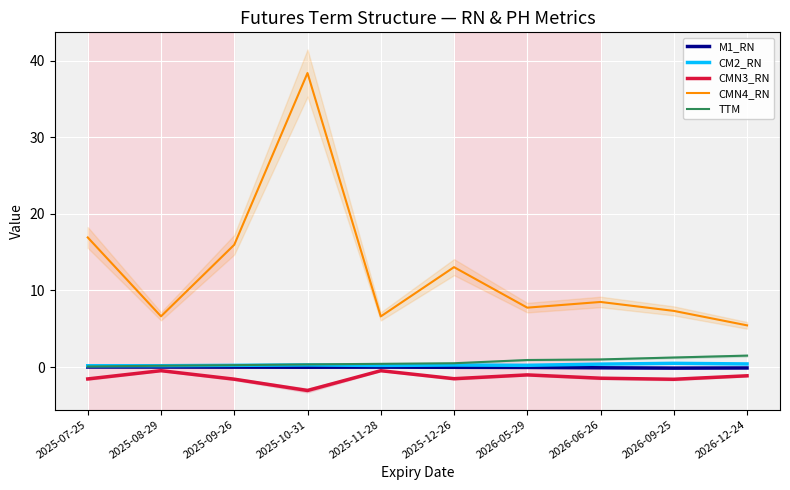

Reading right to left, list all the values displayed in this chart.

M1_RN: 2026-12-24=-0.1	2026-09-25=-0.1	2026-06-26=-0.1	2026-05-29=-0.0	2025-12-26=-0.0	2025-11-28=-0.0	2025-10-31=-0.0	2025-09-26=-0.0	2025-08-29=0.0	2025-07-25=0.0
CM2_RN: 2026-12-24=0.4	2026-09-25=0.5	2026-06-26=0.4	2026-05-29=0.2	2025-12-26=0.3	2025-11-28=0.2	2025-10-31=0.3	2025-09-26=0.2	2025-08-29=0.2	2025-07-25=0.2
CMN3_RN: 2026-12-24=-1.1	2026-09-25=-1.6	2026-06-26=-1.5	2026-05-29=-1.0	2025-12-26=-1.5	2025-11-28=-0.5	2025-10-31=-3.1	2025-09-26=-1.6	2025-08-29=-0.5	2025-07-25=-1.6
CMN4_RN: 2026-12-24=5.4	2026-09-25=7.3	2026-06-26=8.5	2026-05-29=7.8	2025-12-26=13.0	2025-11-28=6.6	2025-10-31=38.4	2025-09-26=16.0	2025-08-29=6.6	2025-07-25=16.9
TTM: 2026-12-24=1.5	2026-09-25=1.2	2026-06-26=1.0	2026-05-29=0.9	2025-12-26=0.5	2025-11-28=0.4	2025-10-31=0.3	2025-09-26=0.2	2025-08-29=0.2	2025-07-25=0.1